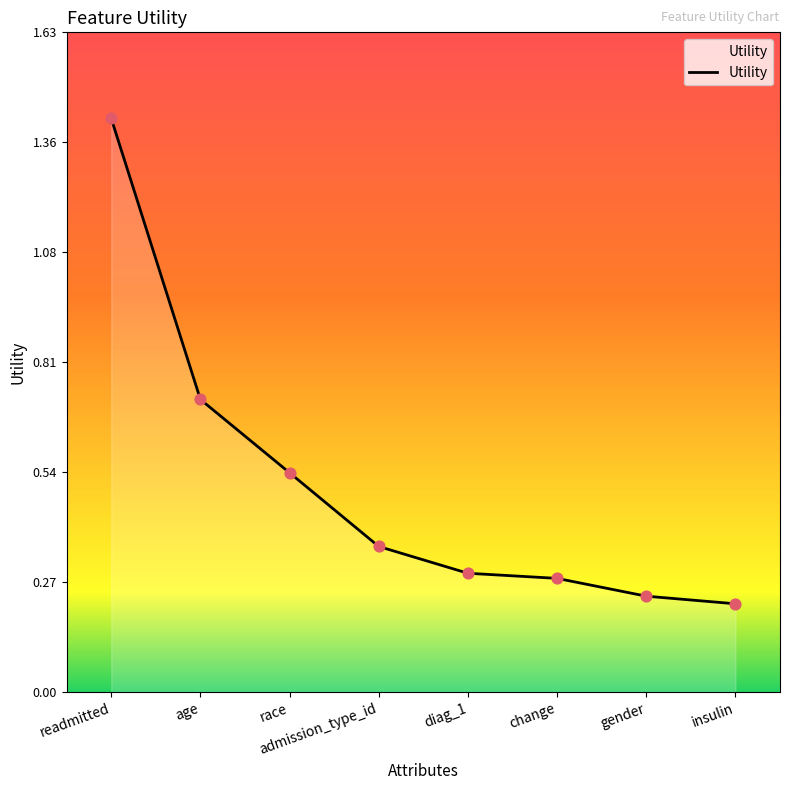

Which has a higher value, change or insulin?

change